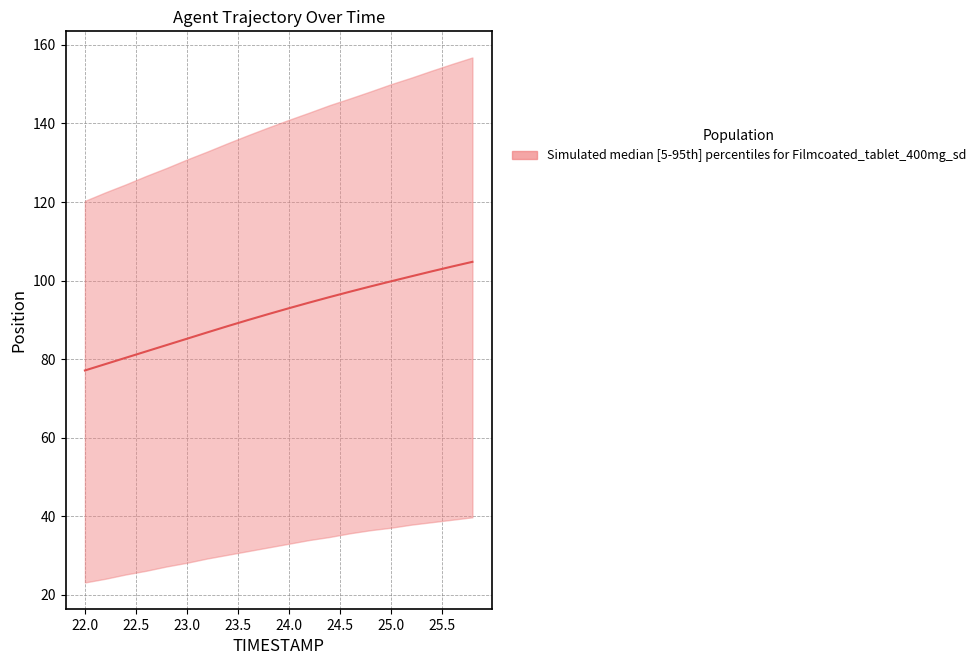

Reading left to right, list all the values displayed in this chart.

77.1	78.7	80.3	81.9	83.6	85.2	86.8	88.4	89.9	91.5	92.9	94.4	95.8	97.2	98.5	99.8	101.1	102.3	103.6	104.8